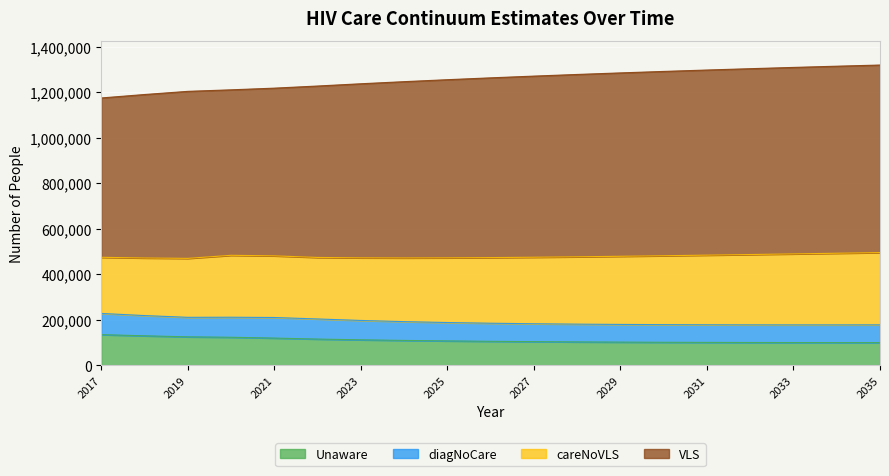

What is the smallest value displayed?

100219